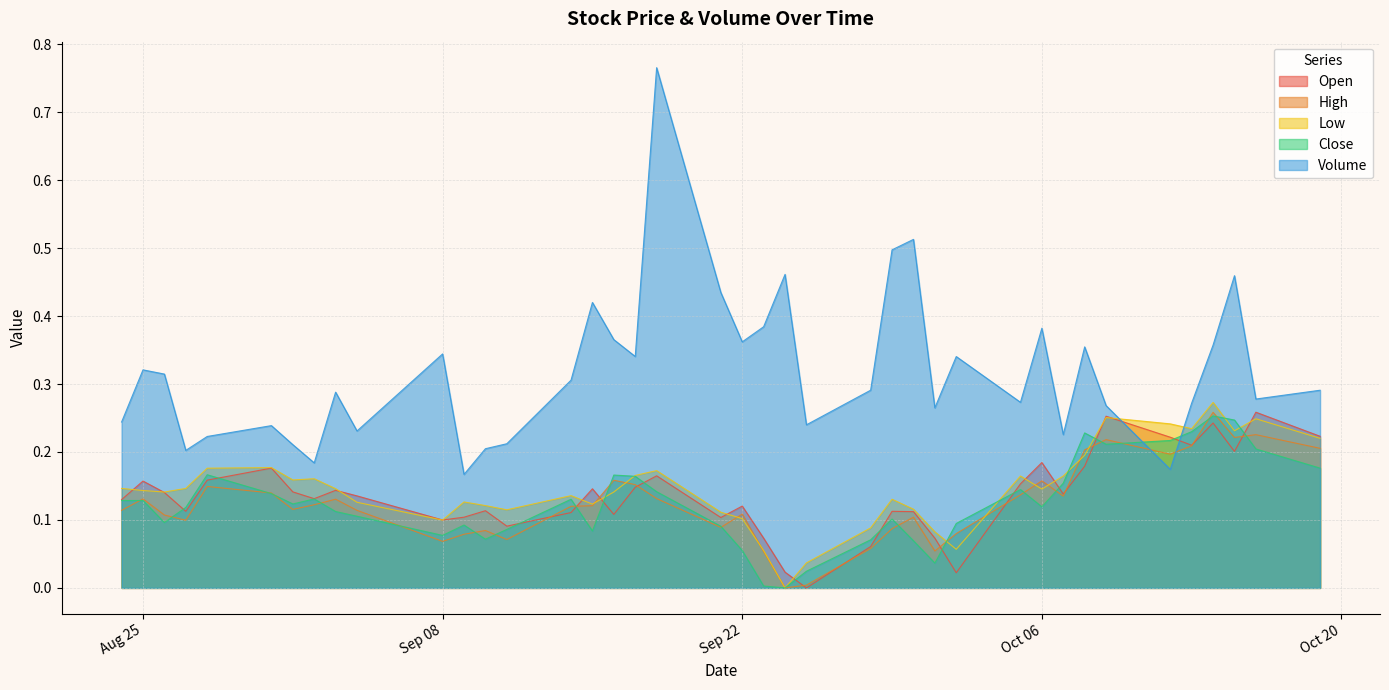

What is the sum of the Close values at 2020-09-14 and 2020-09-24?

0.1